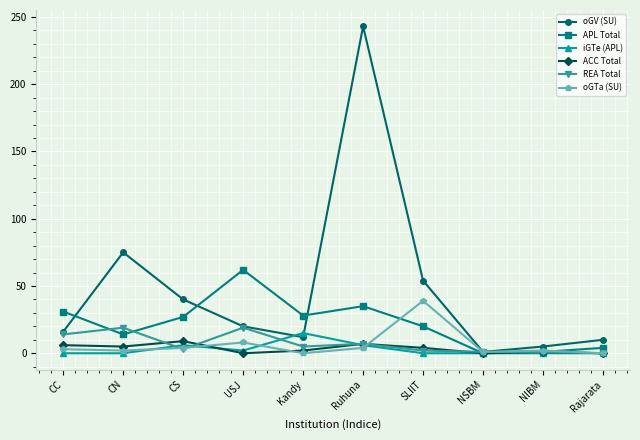

Is it true that oGTa (SU) equals -21 at Rajarata?

False